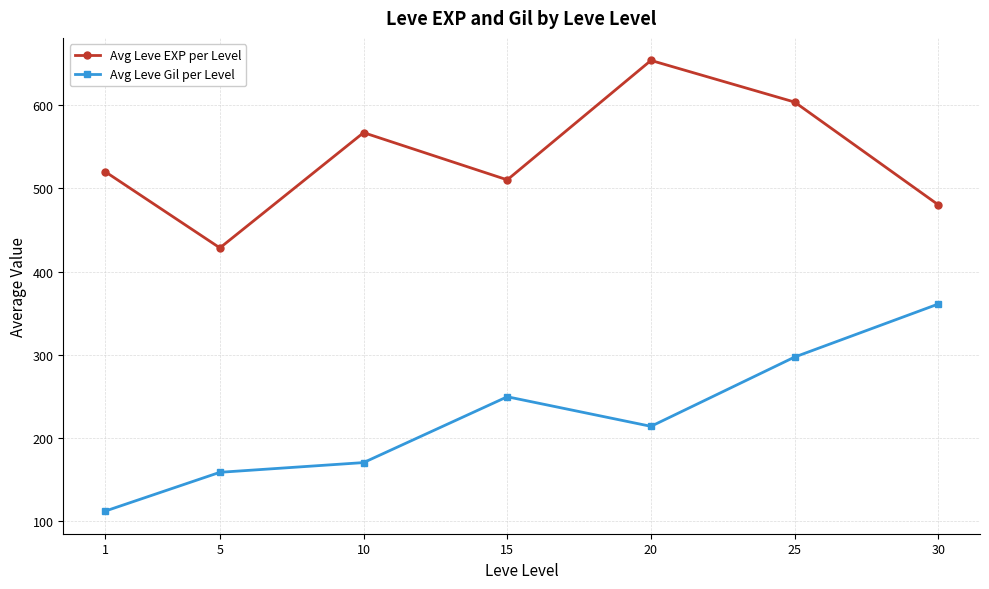

Where is Avg Leve EXP per Level nearest to the value 540?

1